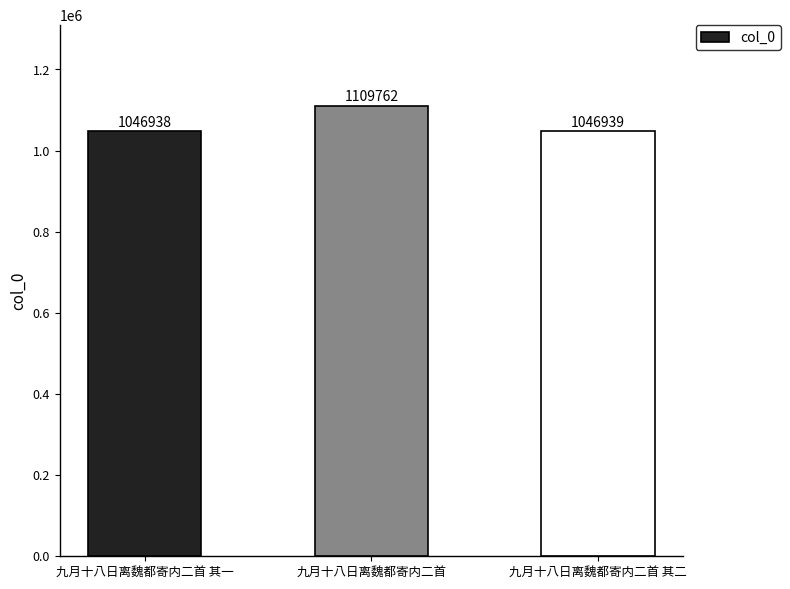

How many data points does each series have?

3